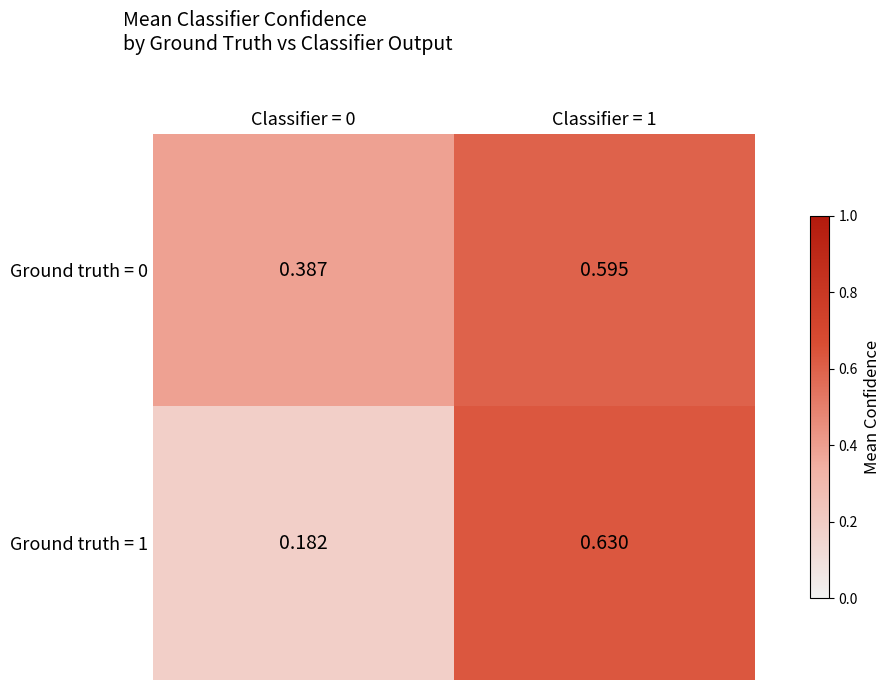

List the series in order of their peak value, highest first.

Ground truth = 1, Ground truth = 0